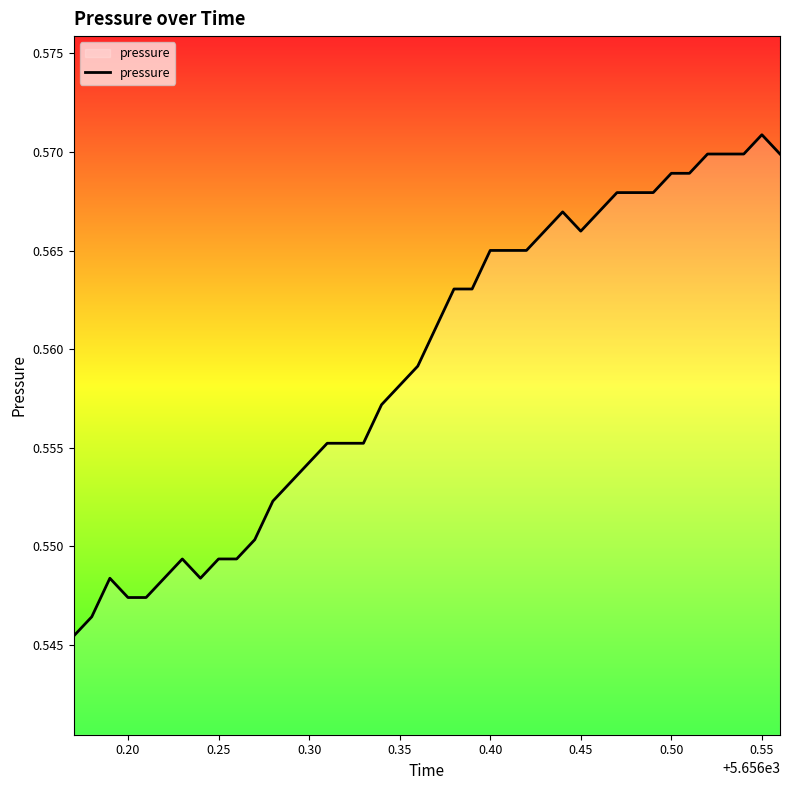

Does the chart have visible grid lines?

No